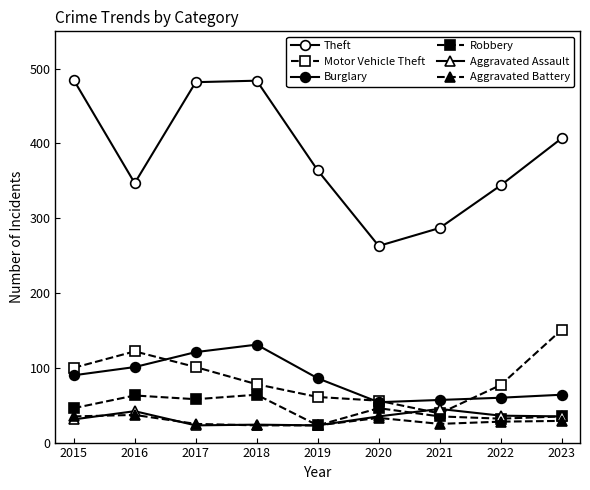

At which label does Aggravated Battery first exceed 28?

2015